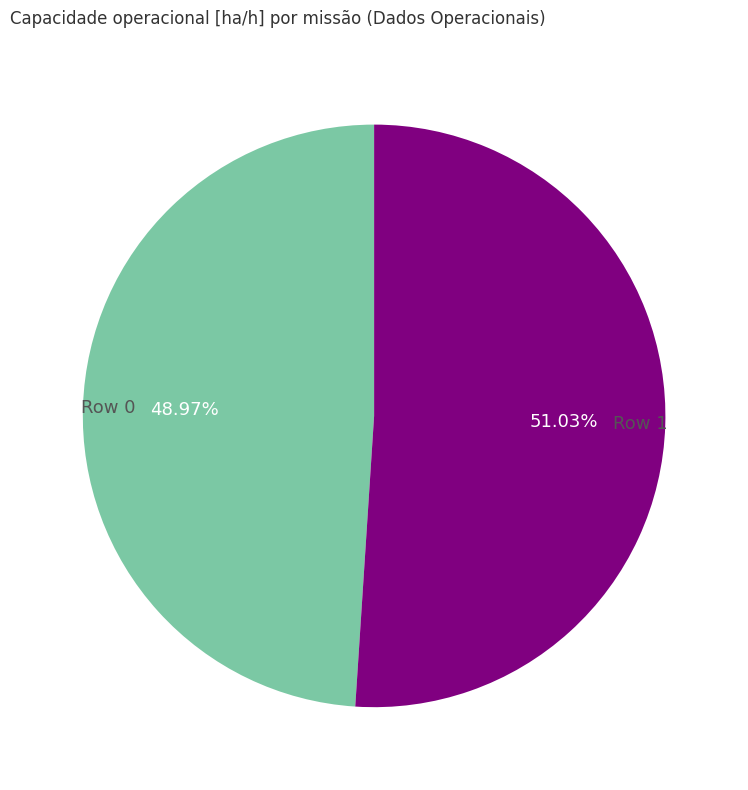

Between Row 1 and Row 0, which is larger?

Row 1